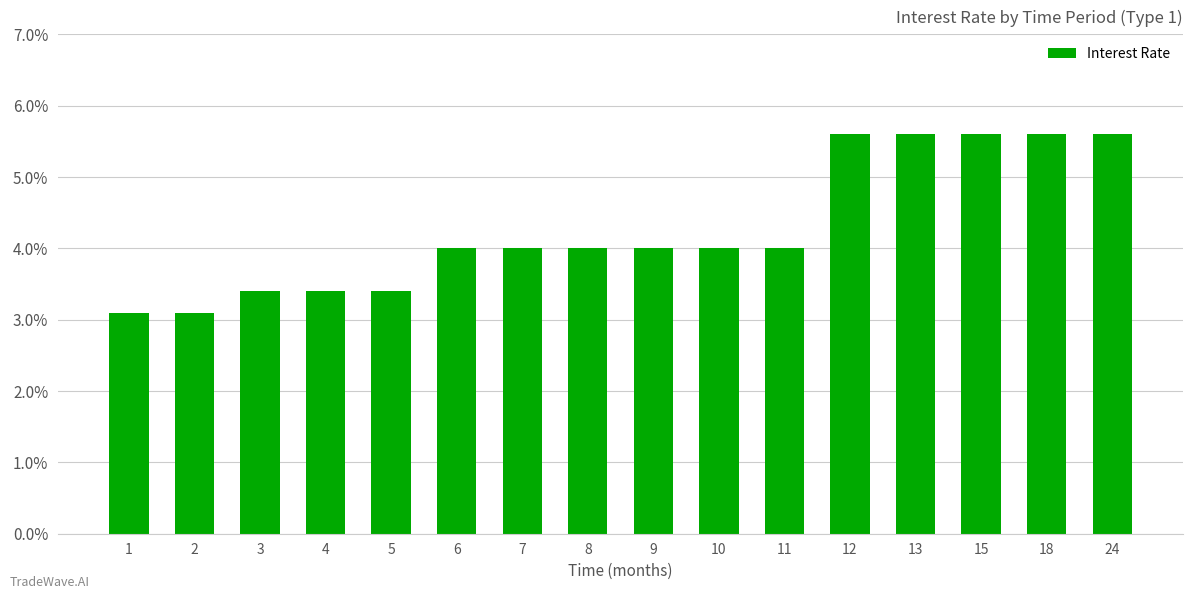

What is the greatest value displayed?

5.6